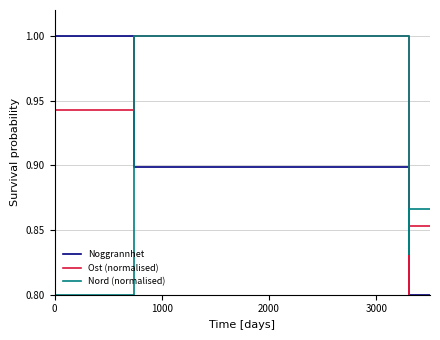

Is this an area chart (filled region under the line)?

No